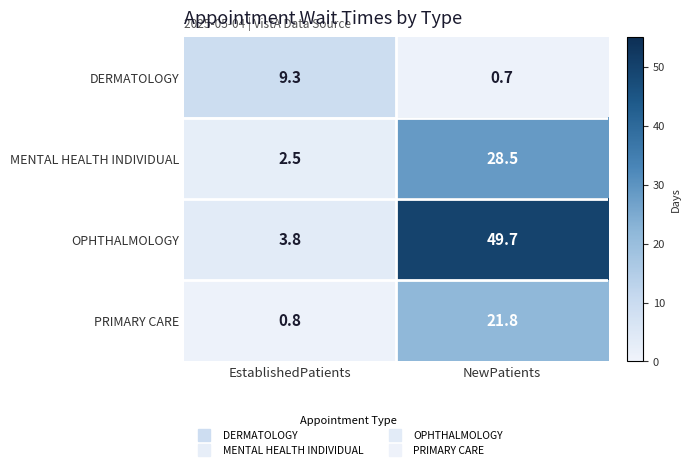

Which series has the largest total across all categories?

OPHTHALMOLOGY